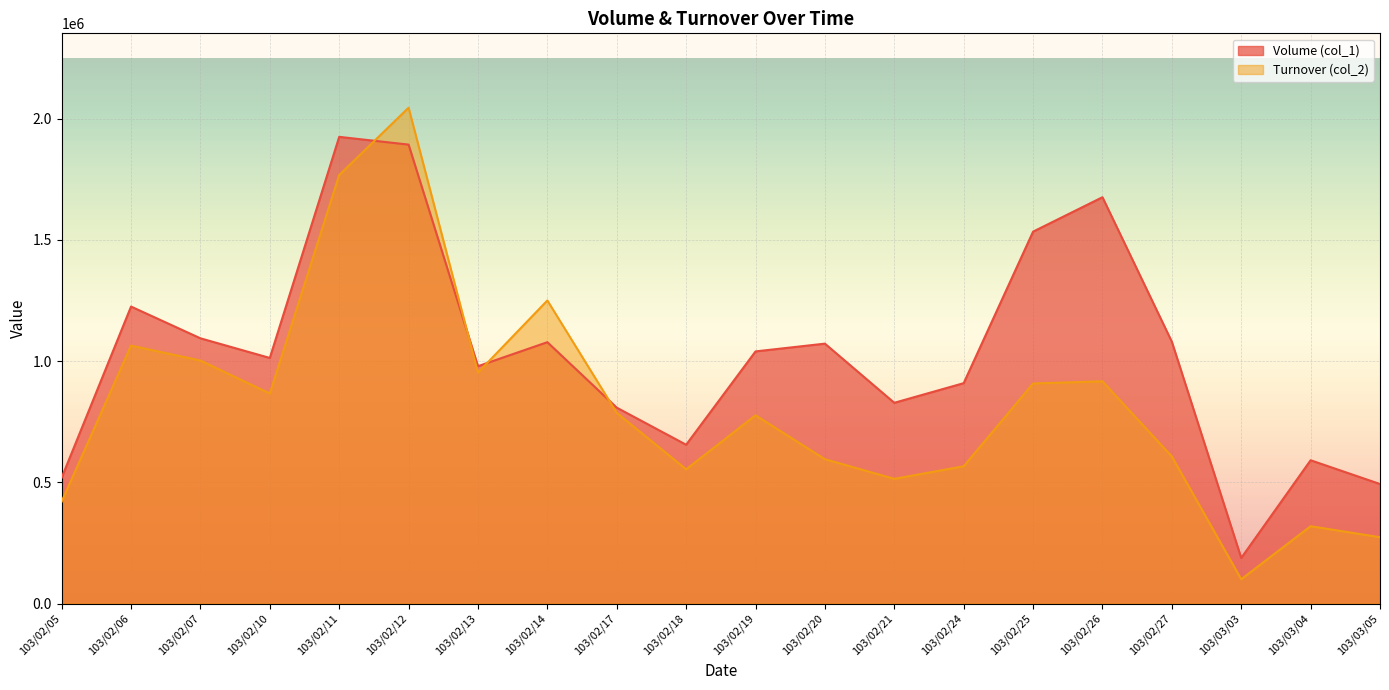

Count the number of categories in the chart.

20